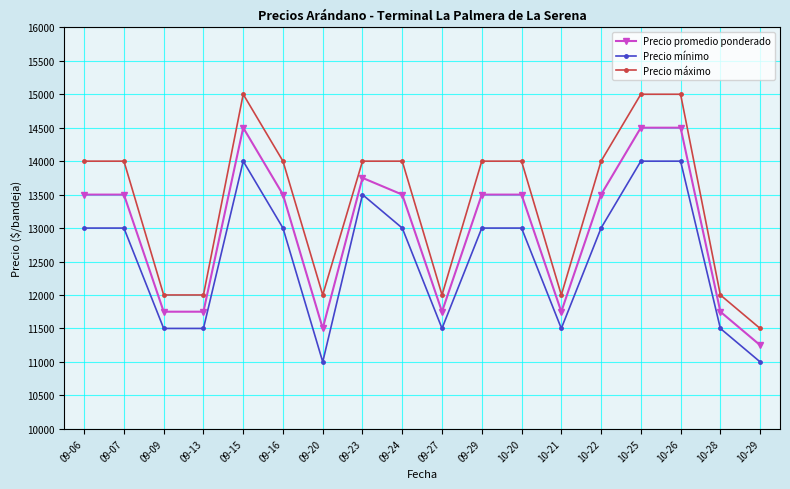

True or false: Precio promedio ponderado has more than 1 interior local peaks.

True